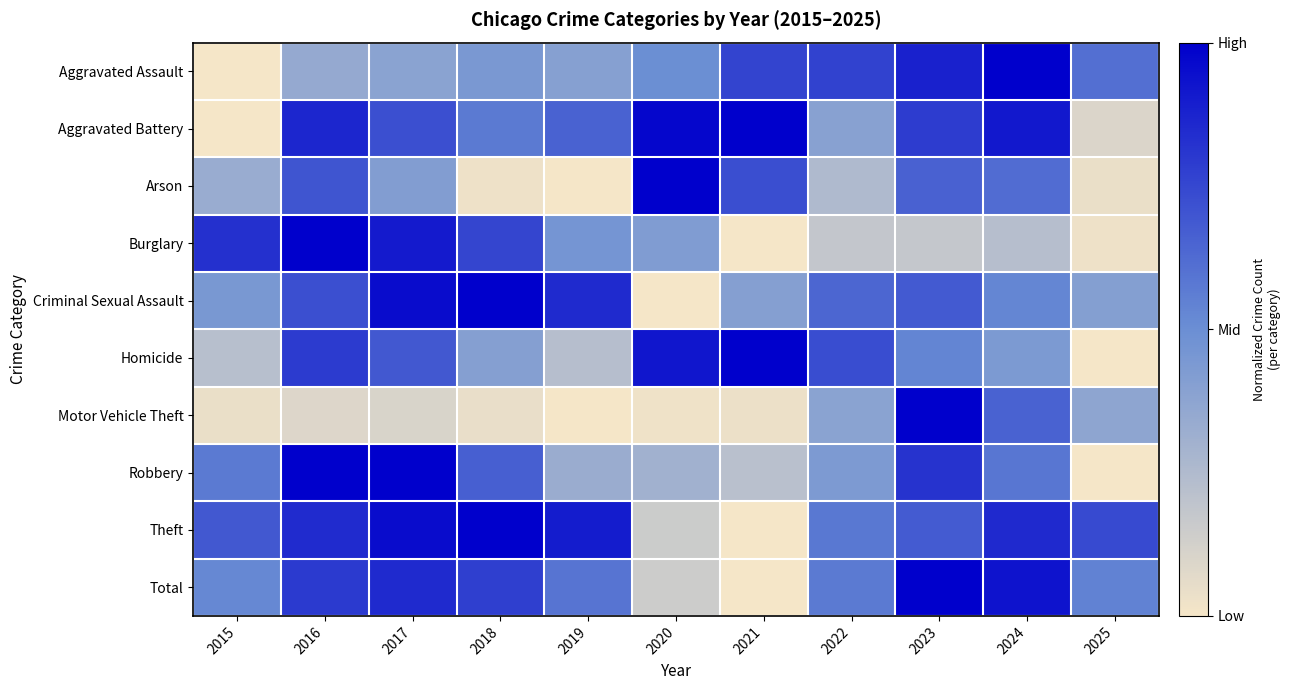

Between 2020 and 2015, which is larger?

2020